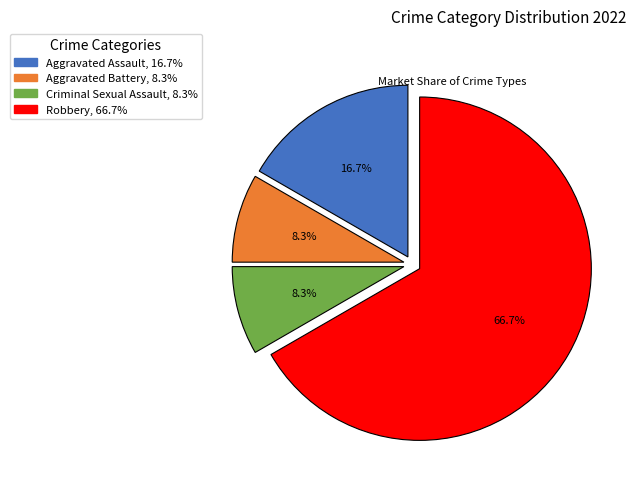

To the nearest percent, what is the difference between the largest and smallest slice percentages?

58%